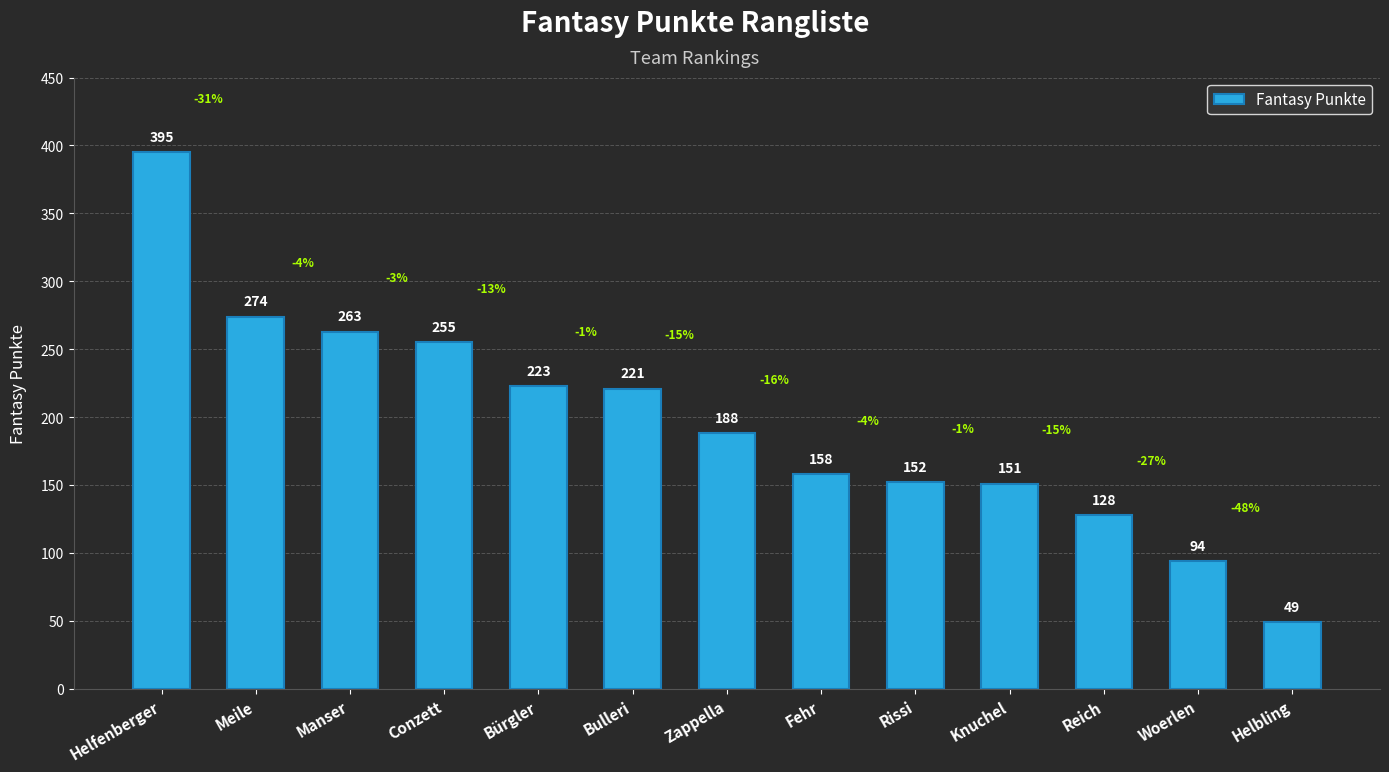

Reading right to left, list all the values displayed in this chart.

Helbling=49	Woerlen=94	Reich=128	Knuchel=151	Rissi=152	Fehr=158	Zappella=188	Bulleri=221	Bürgler=223	Conzett=255	Manser=263	Meile=274	Helfenberger=395